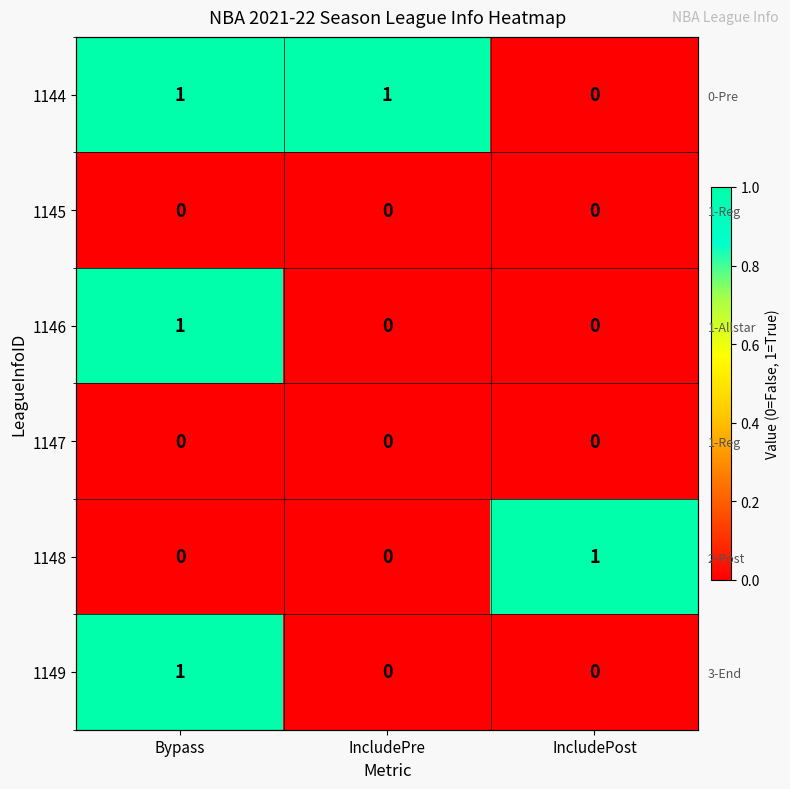

Rank the series by their maximum value, from lowest to highest.

1145, 1147, 1144, 1146, 1148, 1149